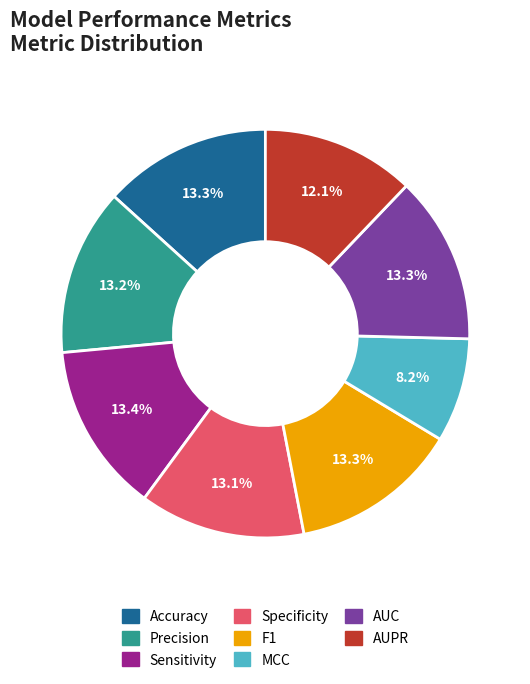

True or false: Accuracy accounts for 23% of the total.

False